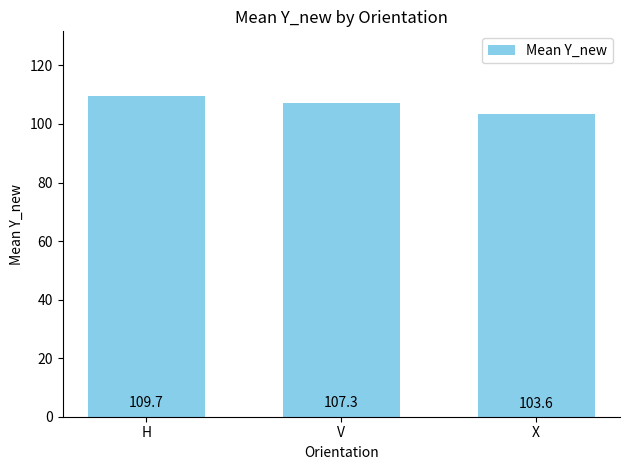

What is the ratio of the value at X to the value at V?

1.0